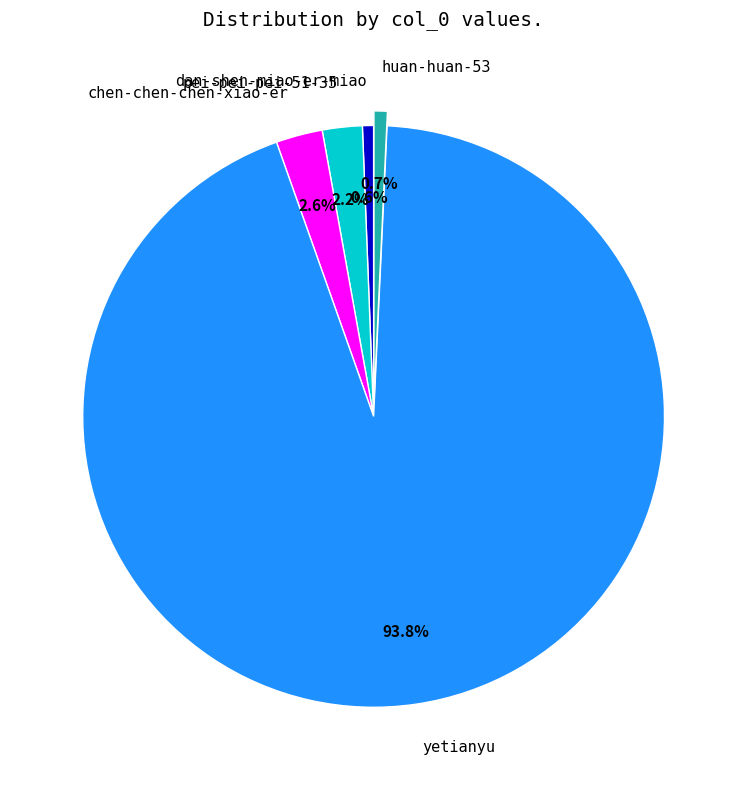

How many segments does this pie chart have?

5